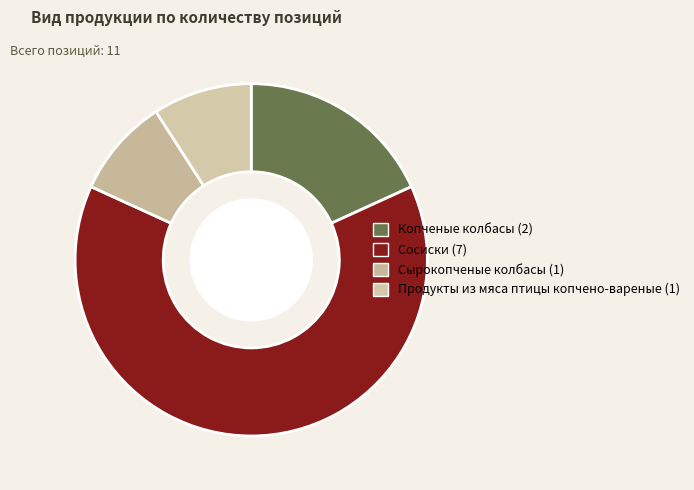

To the nearest percent, what is the average slice percentage?

25%